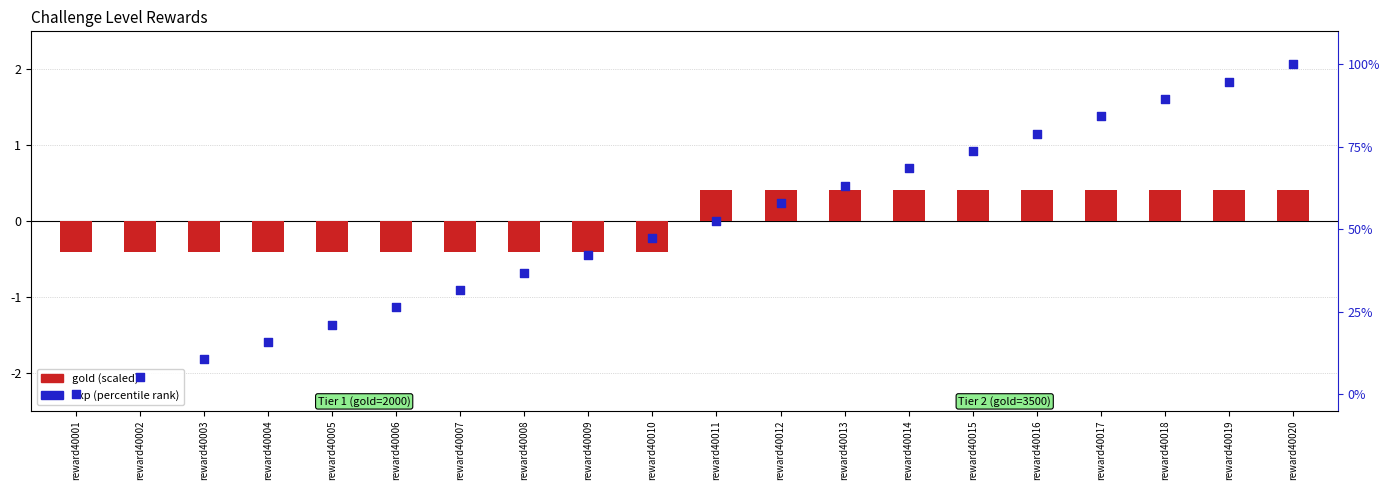

Which series has the largest Y range (max minus min)?

exp (percentile)